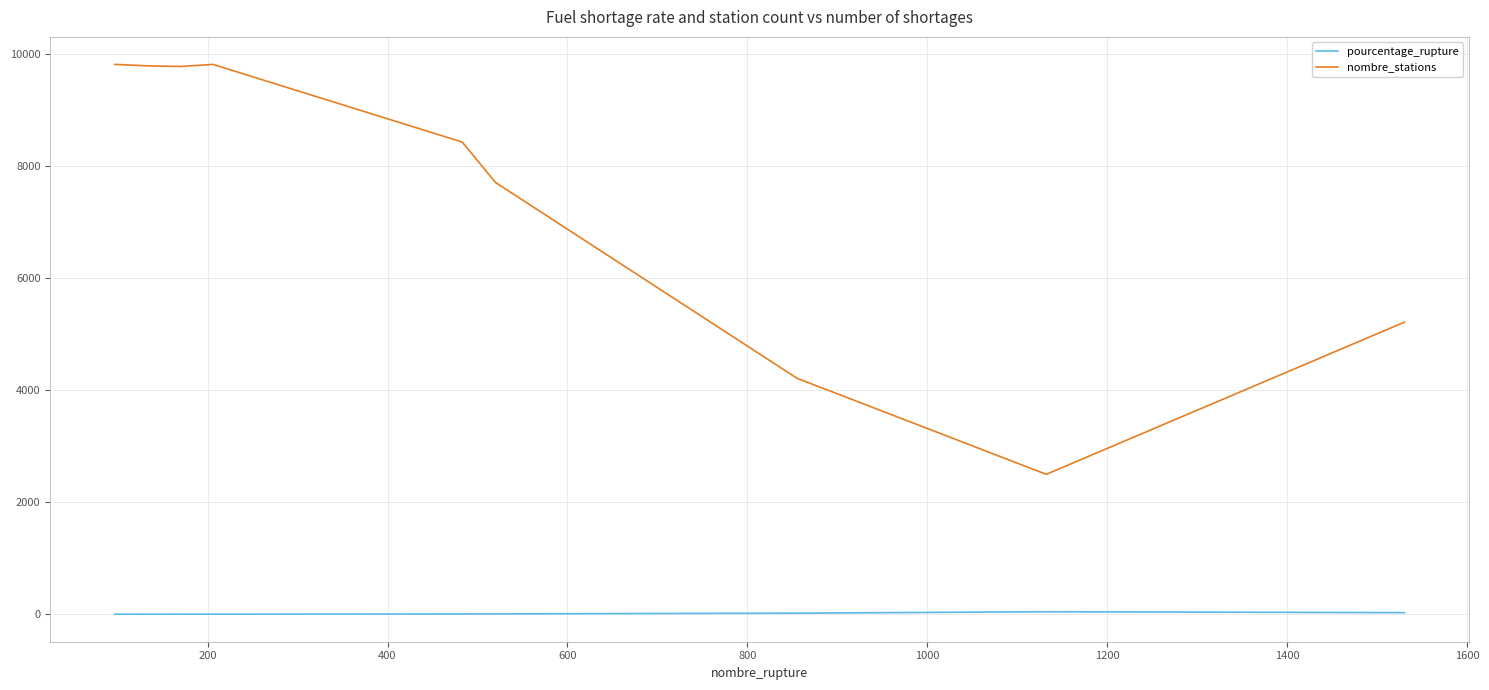

What is the average value of the nombre_stations series?

7466.2